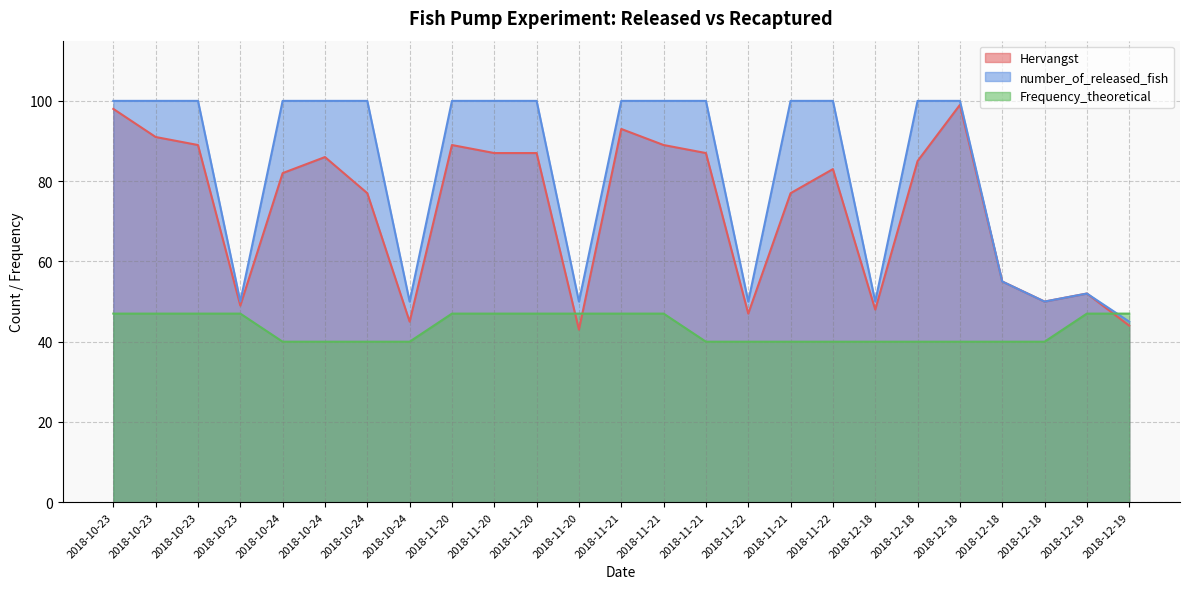

True or false: Frequency_theoretical and Hervangst cross at least once.

True